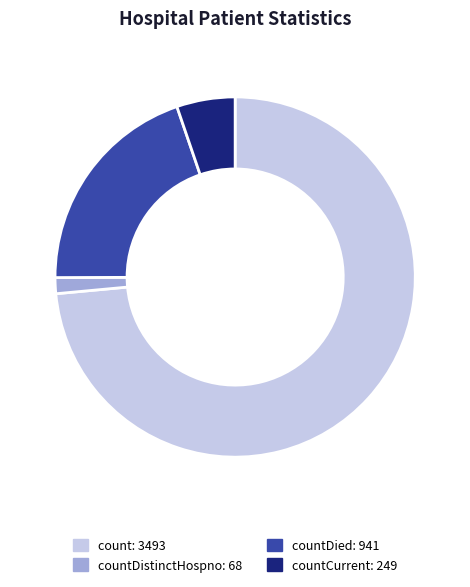

Is there any slice that represents more than half of the pie?

Yes